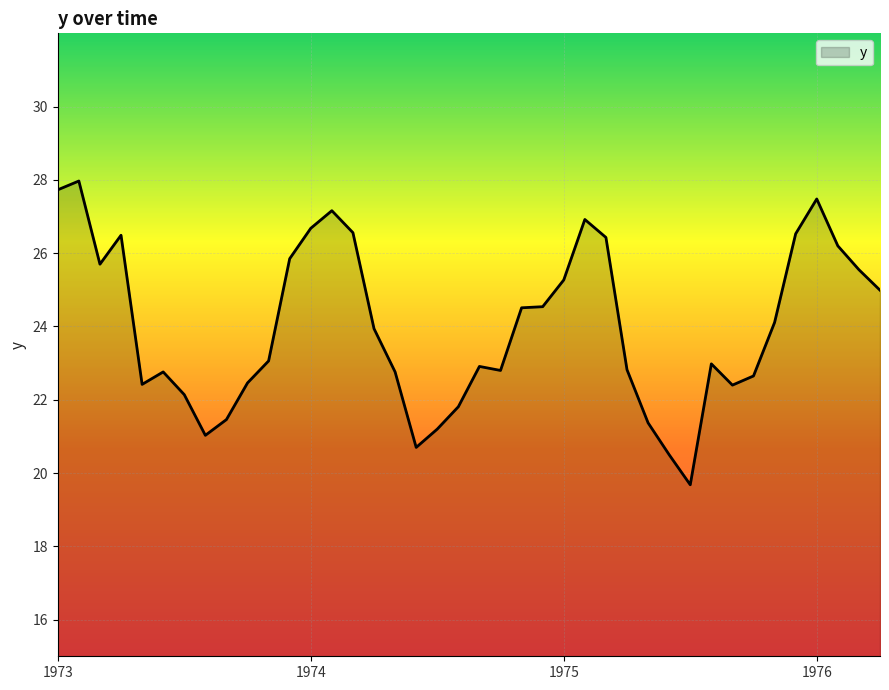

What is the smallest value displayed?

19.7